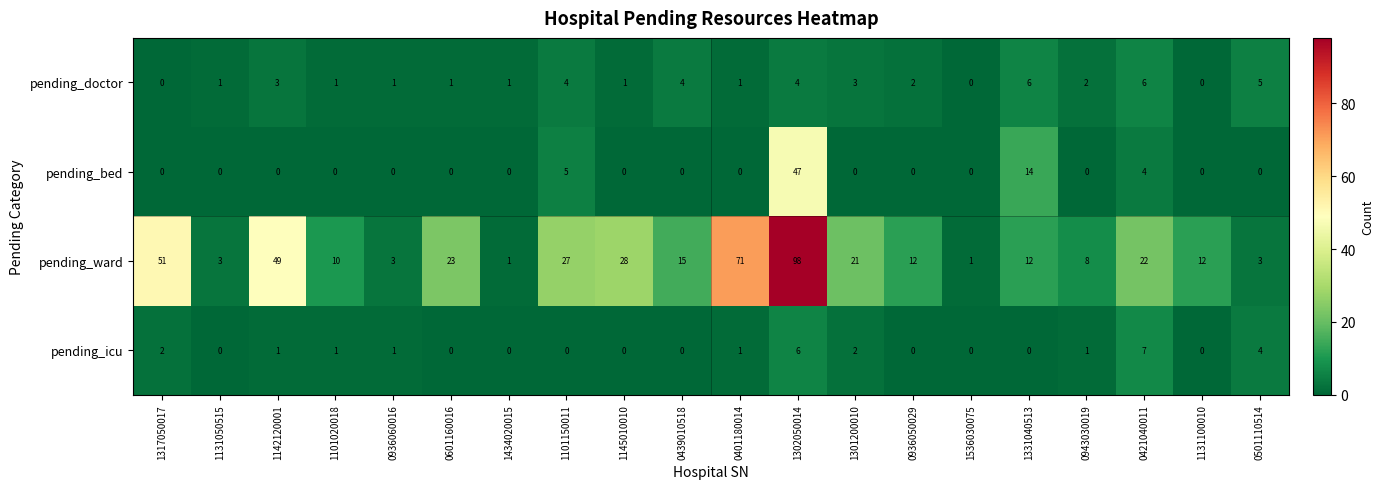

The value of pending_bed at 1131050515 is 0. True or false?

True